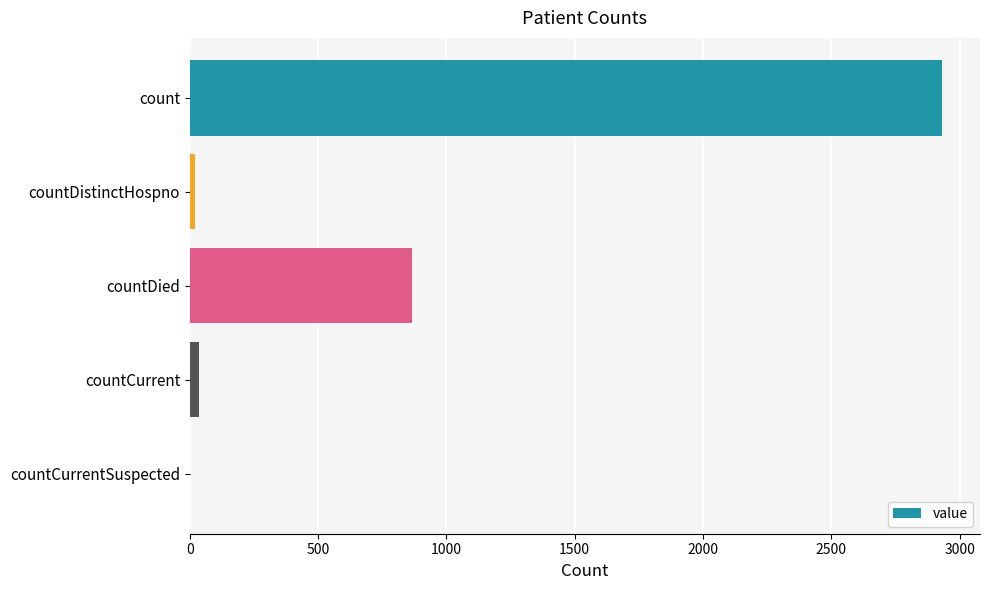

Reading top to bottom, what are all the values shown in this chart?

count=2933	countDistinctHospno=19	countDied=867	countCurrent=35	countCurrentSuspected=0